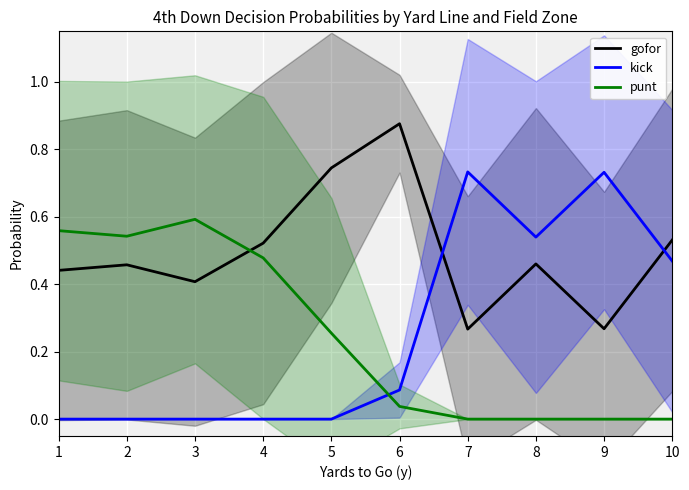

Reading left to right, extract all data points from this chart.

gofor: 0.4	0.5	0.4	0.5	0.7	0.9	0.3	0.5	0.3	0.5
kick: 0.0	0.0	0.0	0.0	0.0	0.1	0.7	0.5	0.7	0.5
punt: 0.6	0.5	0.6	0.5	0.3	0.0	0.0	0.0	0.0	0.0